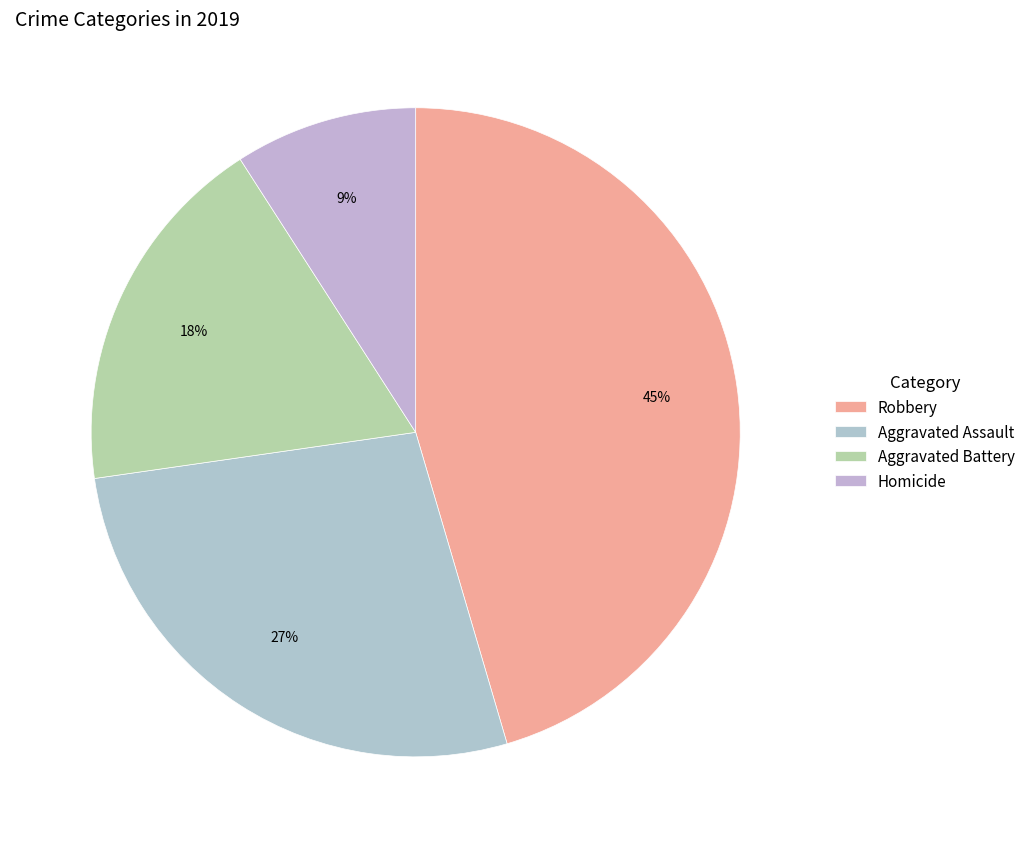

Which category has the smallest portion of the pie?

Homicide